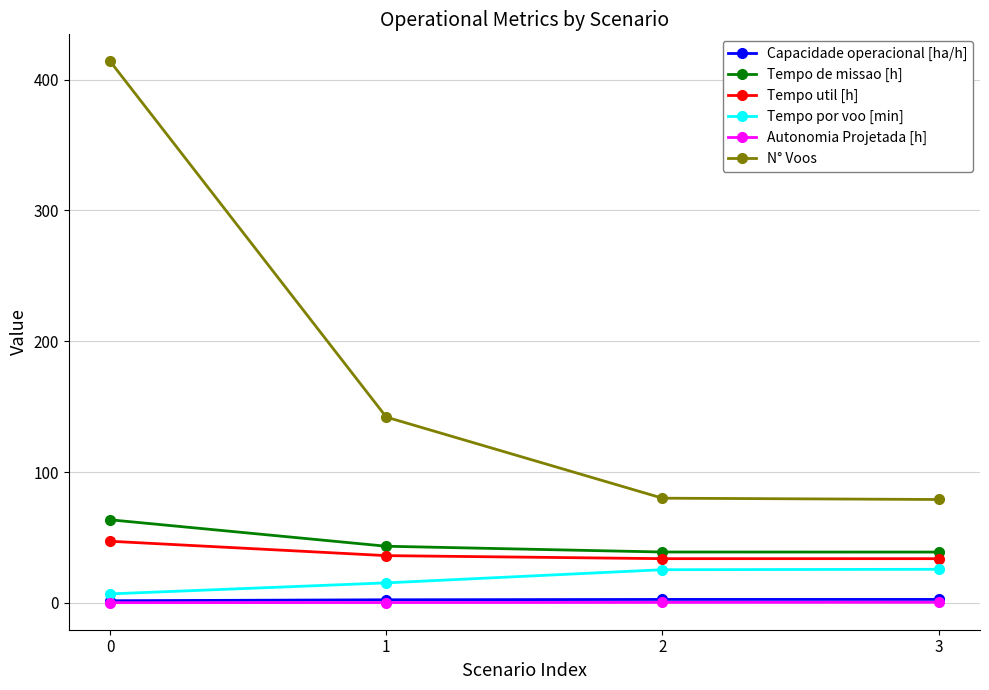

What is the difference between the highest and lowest values at 2?

79.7